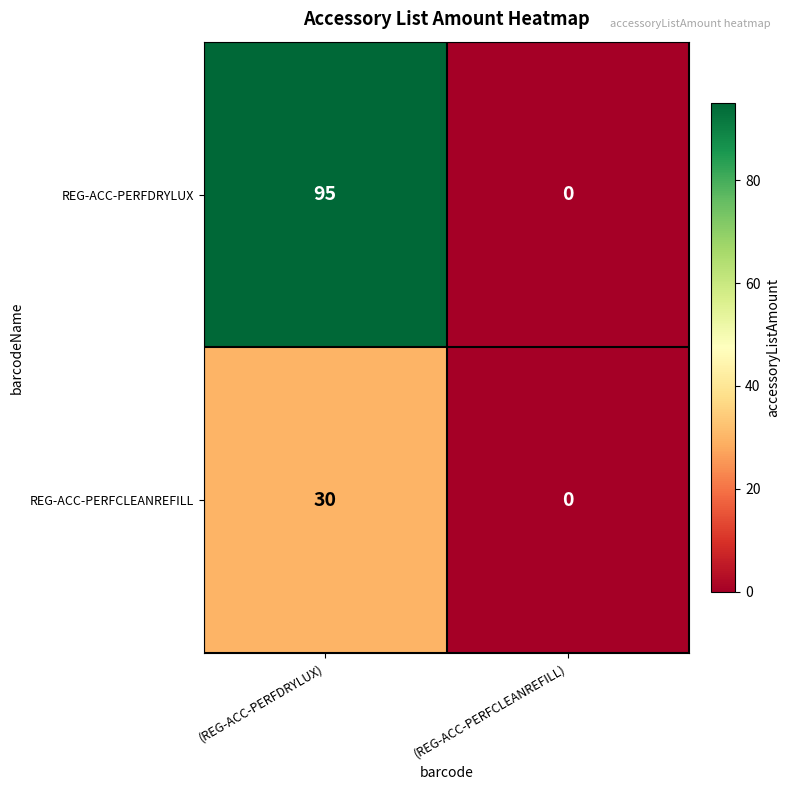

How many categories are shown in the chart?

2